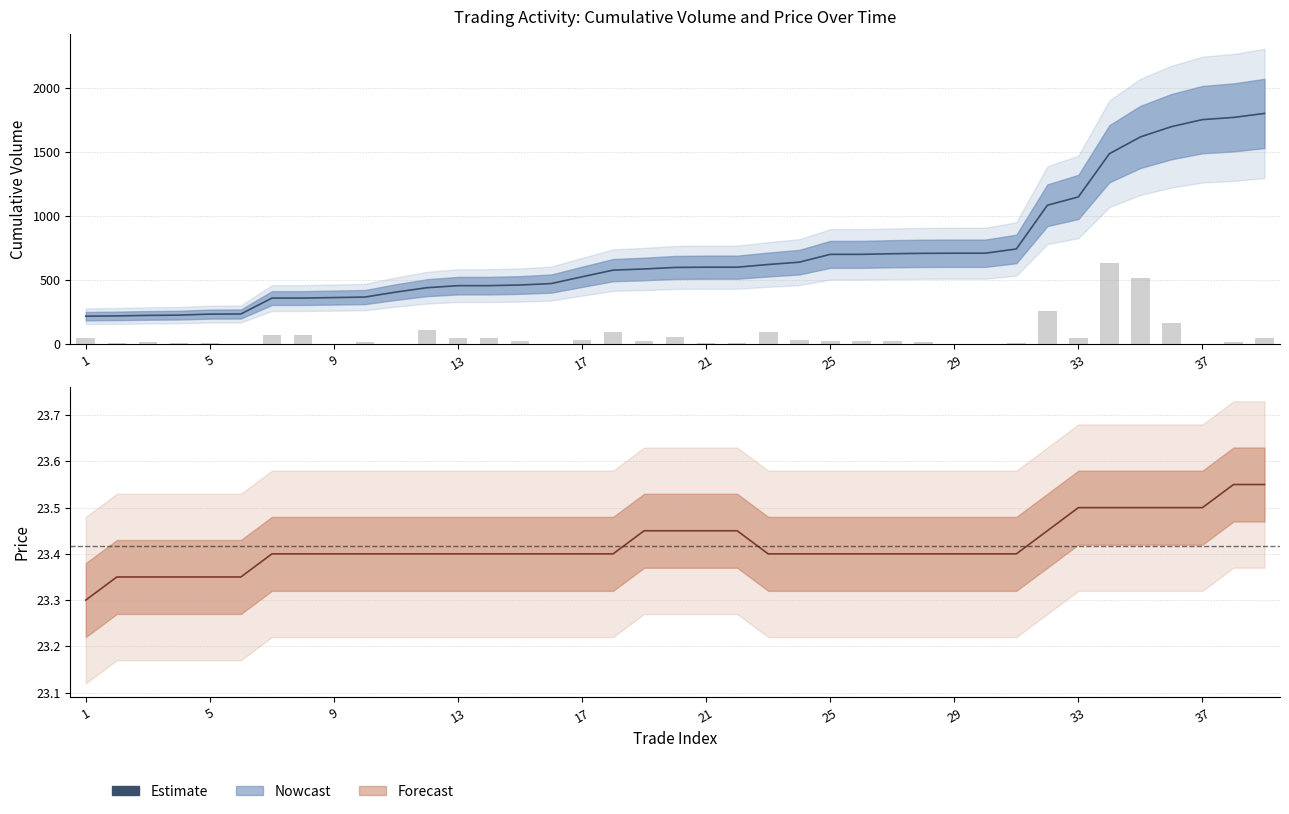

Reading left to right, extract all data points from this chart.

Estimate: 23.3	23.4	23.4	23.4	23.4	23.4	23.4	23.4	23.4	23.4	23.4	23.4	23.4	23.4	23.4	23.4	23.4	23.4	23.4	23.4	23.4	23.4	23.4	23.4	23.4	23.4	23.4	23.4	23.4	23.4	23.4	23.4	23.5	23.5	23.5	23.5	23.5	23.6	23.6
Trade Size: 46.0	9.2	18.4	9.2	9.2	4.6	69.0	69.0	4.6	18.4	4.6	110.4	50.6	50.6	23.0	4.6	36.8	96.6	23.0	55.2	9.2	9.2	96.6	36.8	23.0	23.0	23.0	13.8	4.6	4.6	9.2	257.5	46.0	630.0	515.0	165.5	4.6	13.8	46.0